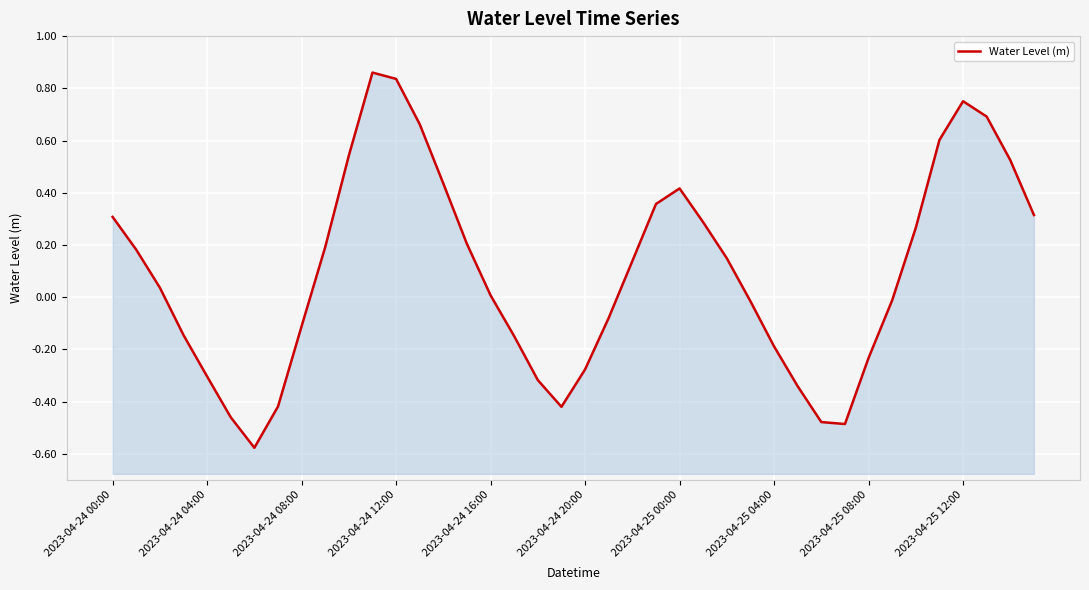

How many data points does each series have?

40